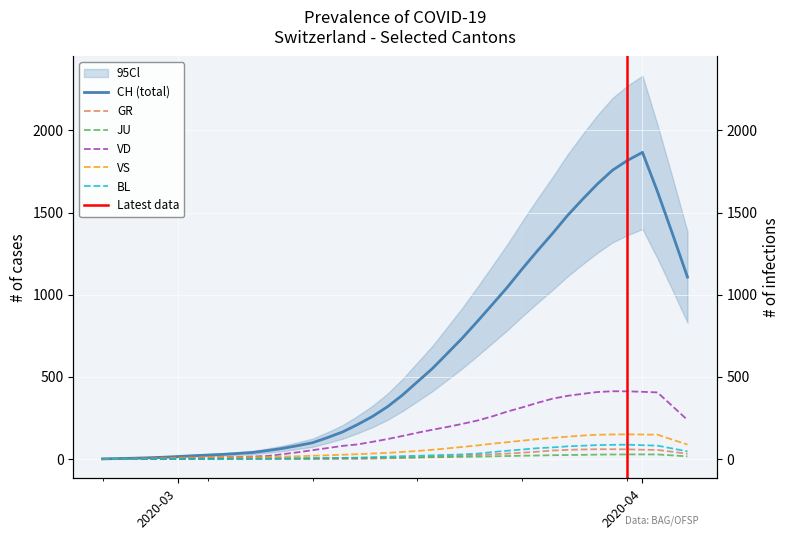

Which series ends up on top after the final intersection of JU and VD?

VD